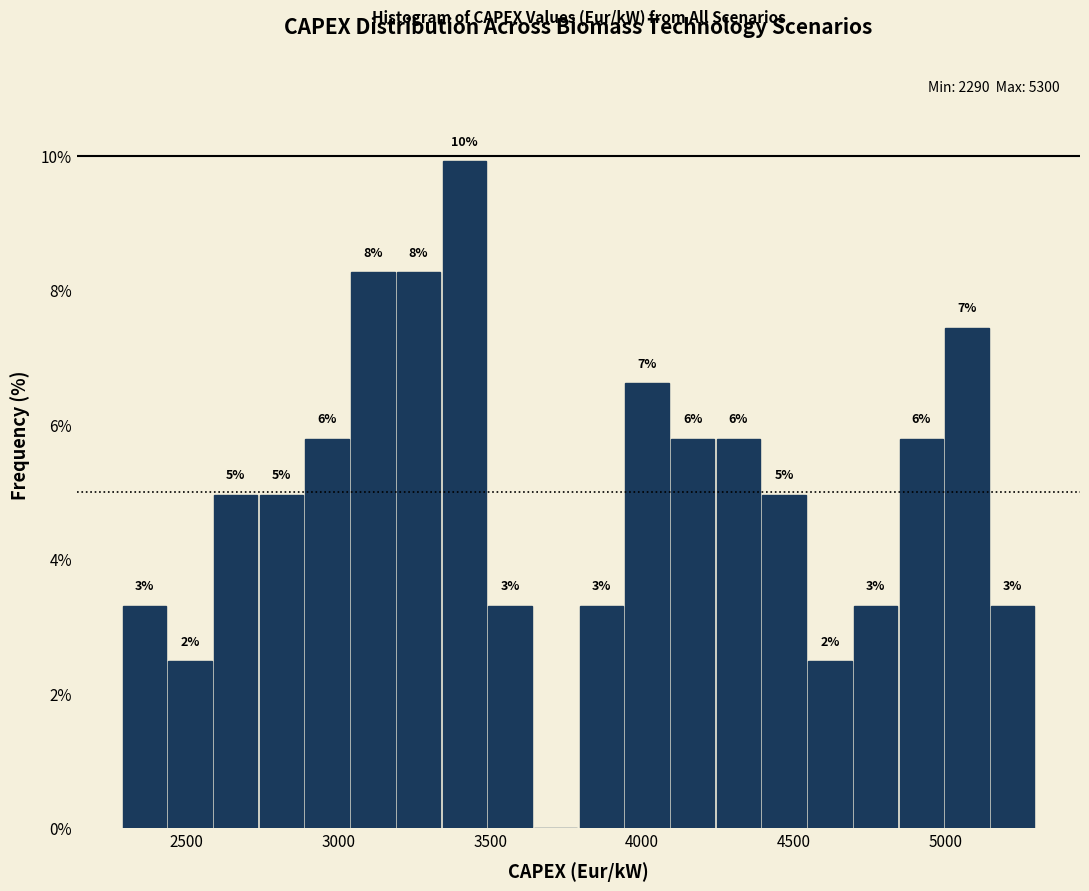

Read against the x-axis, roughly where is the centre of the tallest bar?

3400